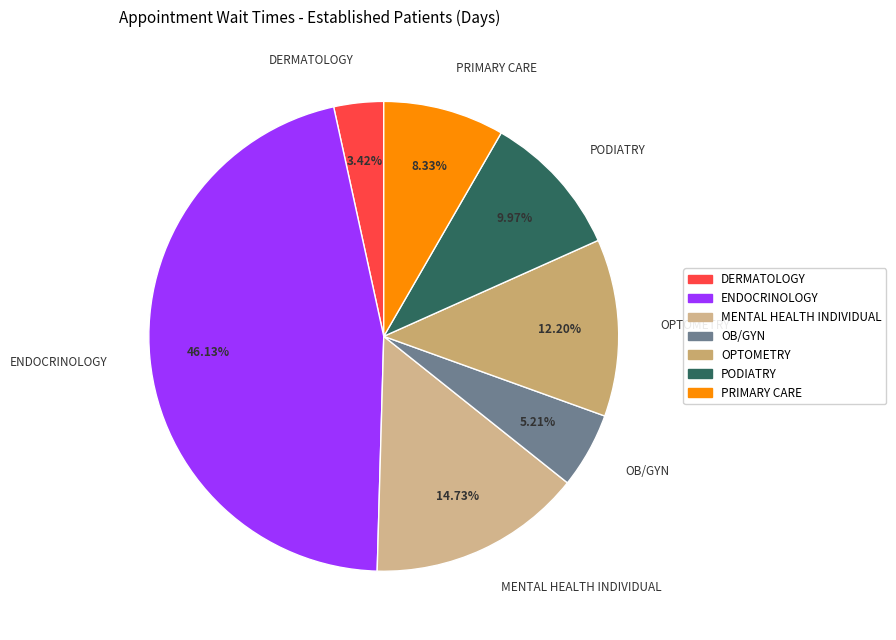

Is there a majority slice in this chart?

No